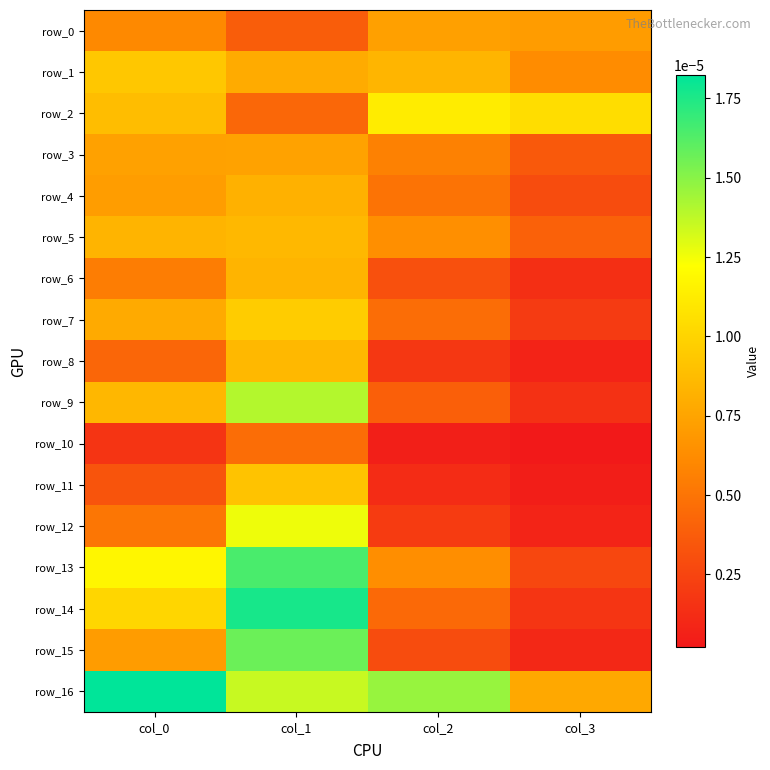

Which label corresponds to the smallest value in the chart?

col_3